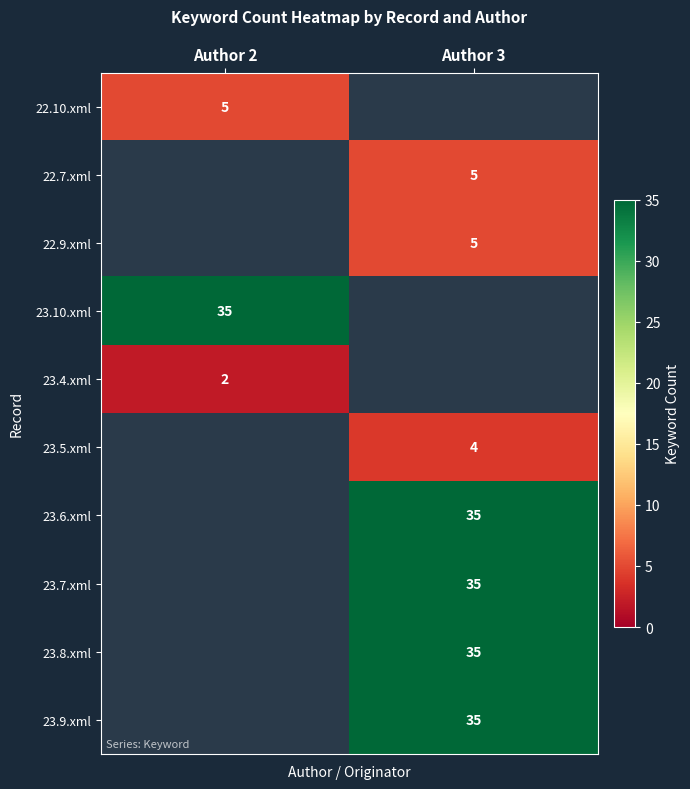

Is it true that 22.9.xml equals 7 at Author 3?

False